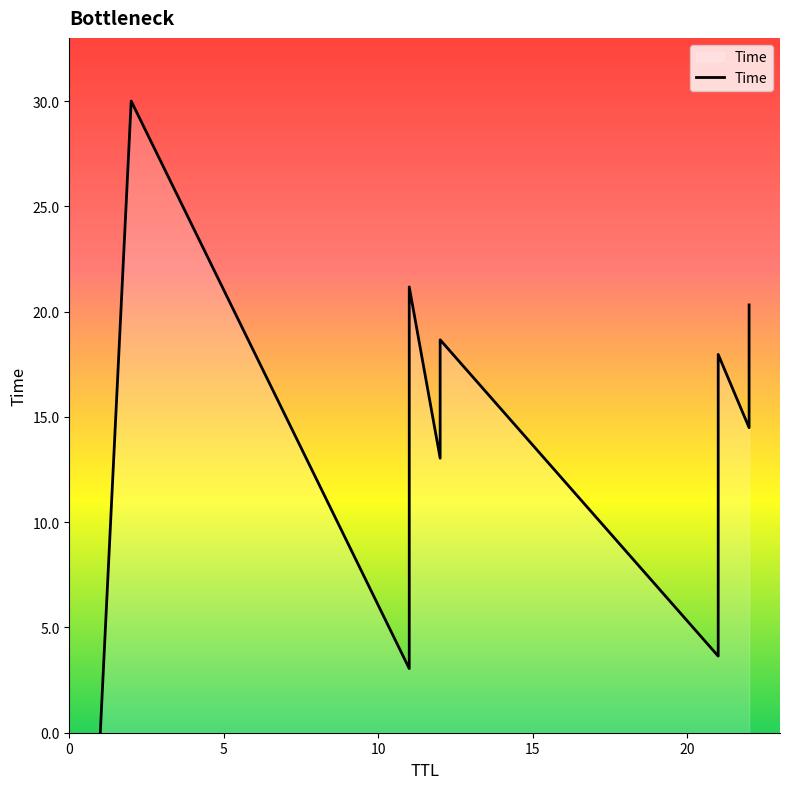

True or false: the data shows 14.5 at 22.

True